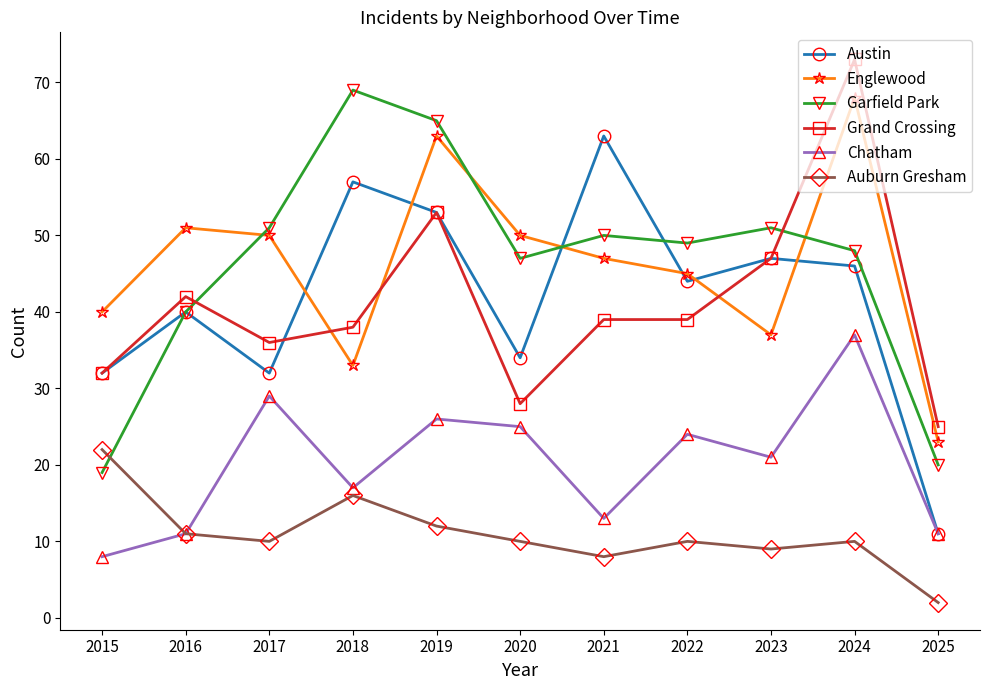

What is the difference between the Garfield Park values at 2022 and 2020?

2